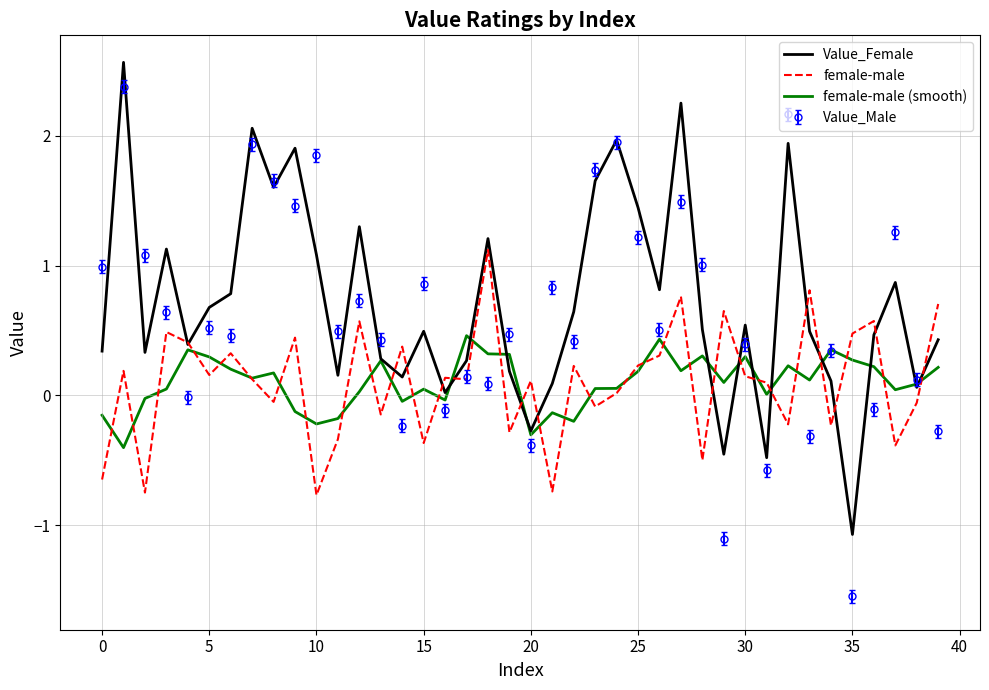

Which series has the widest spread of values?

Value_Male